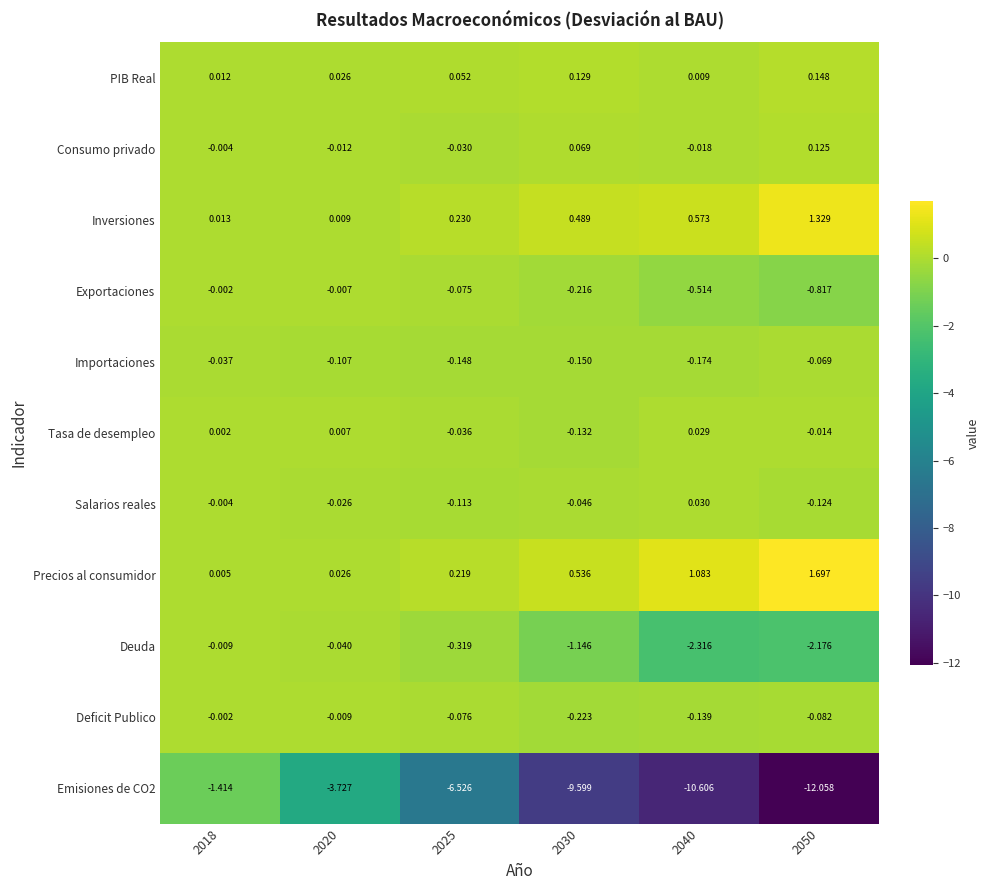

How many values in Consumo privado are above zero?

2